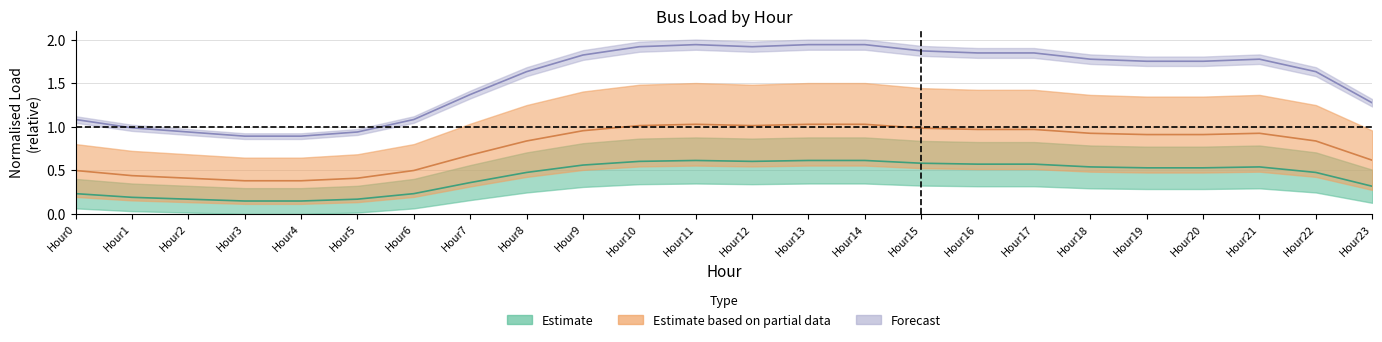

Which series changed the most between Hour16 and Hour21?

Bus2